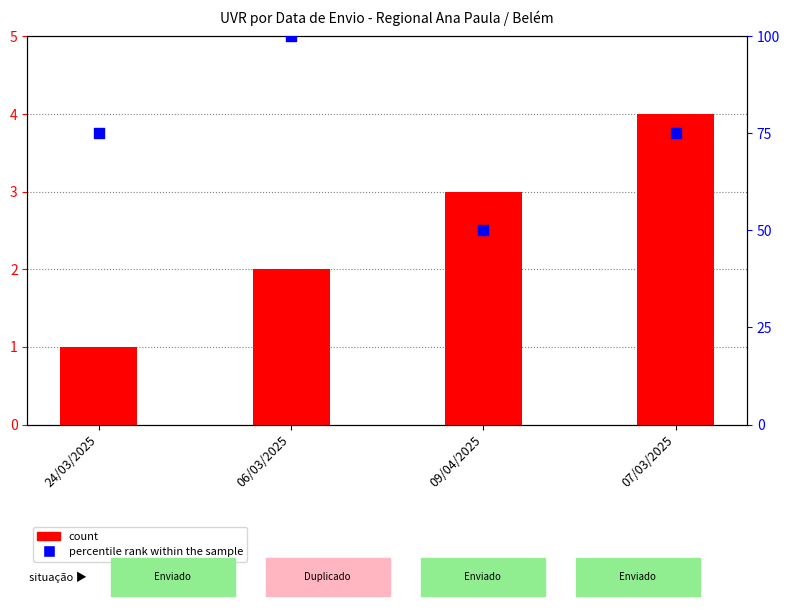

Which series reaches the maximum Y coordinate?

percentile rank within the sample